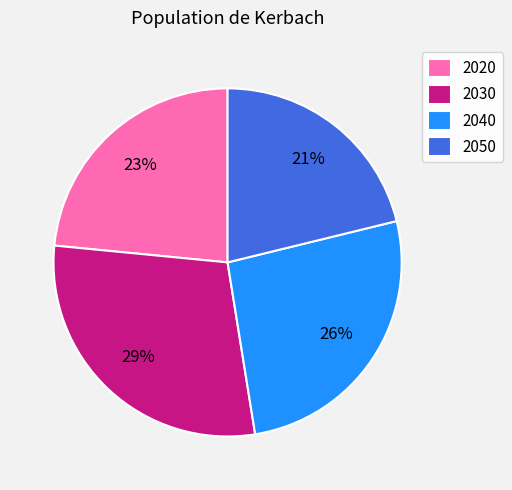

Is there any slice that represents more than half of the pie?

No